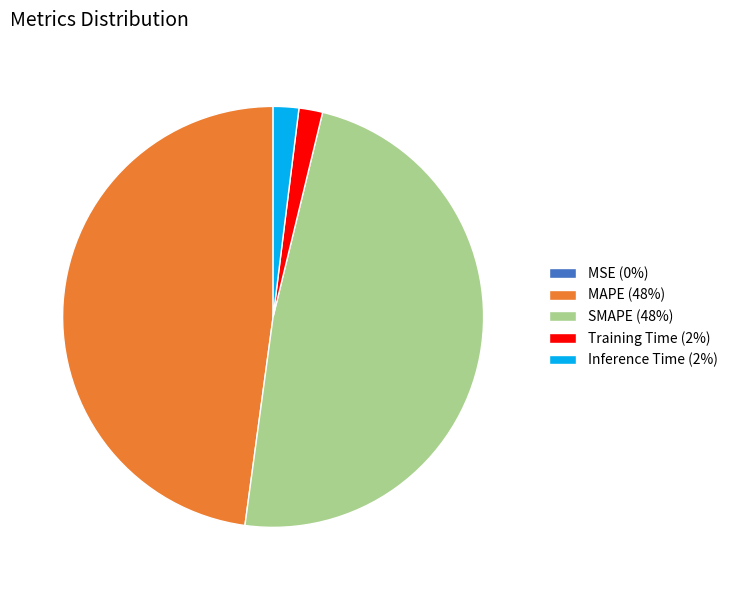

Between Training Time (2%) and MAPE (48%), which is larger?

MAPE (48%)